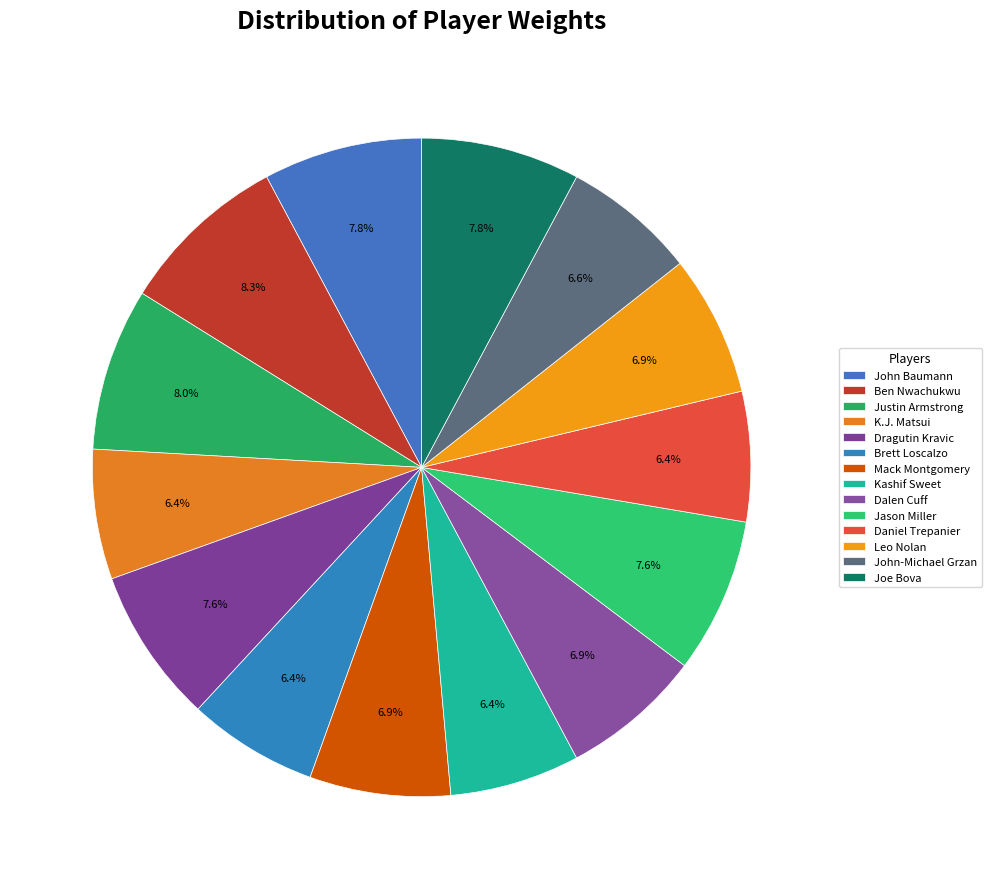

Is the sum of Mack Montgomery and Dalen Cuff greater than half?

No